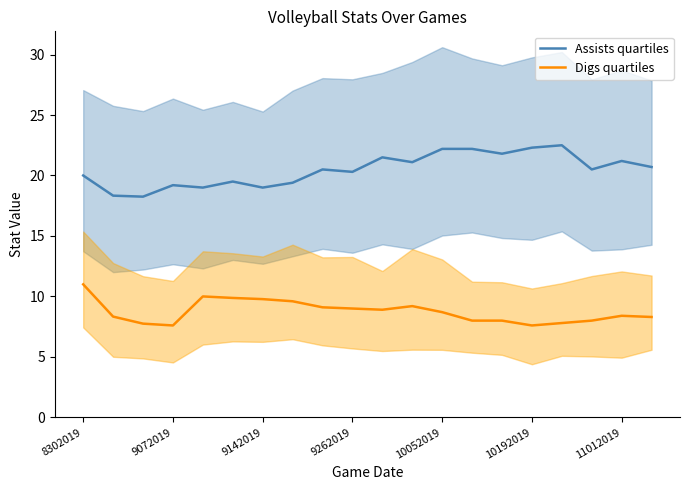

Which series has the largest range (max minus min)?

Assists quartiles